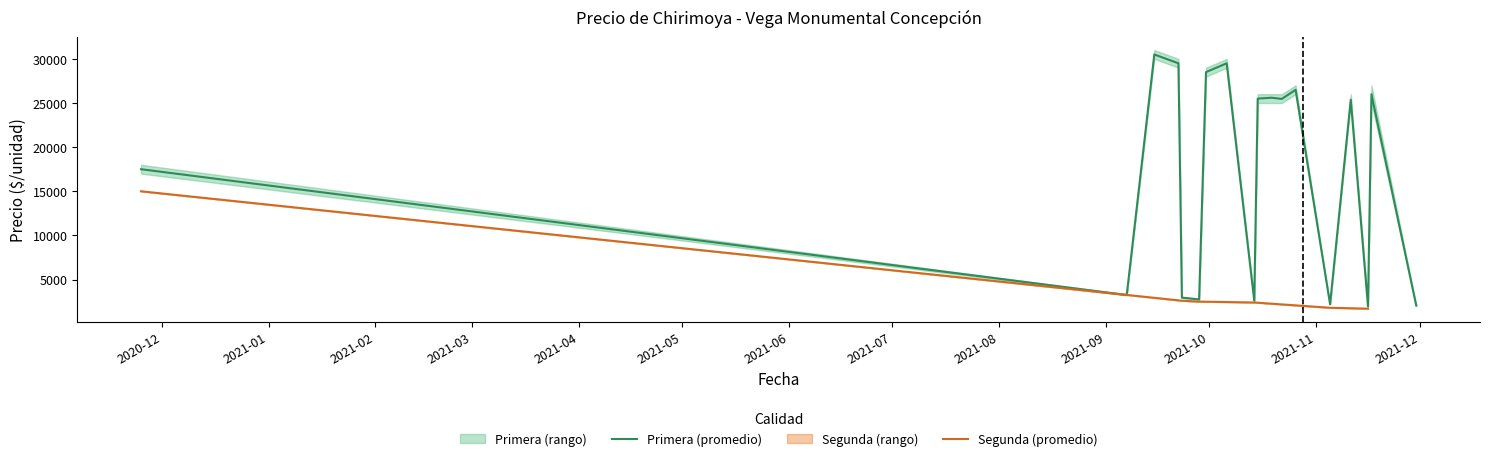

What is the sum of all Precio mínimo values?

327500